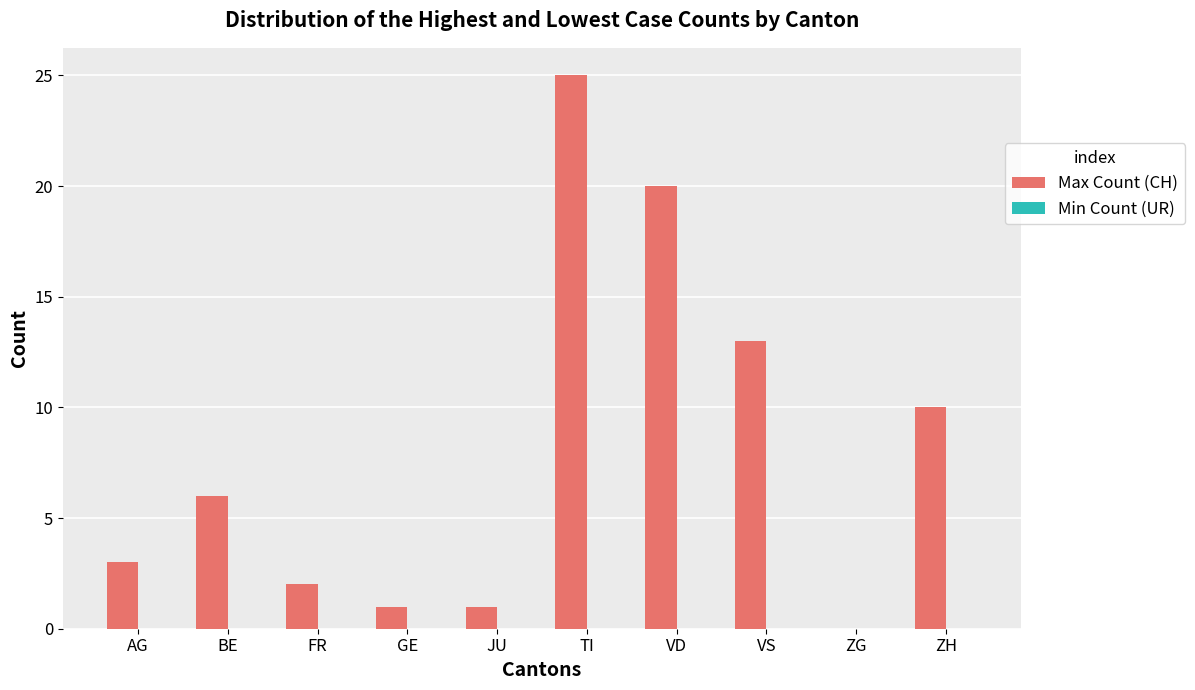

What is the maximum value shown in the chart?

25